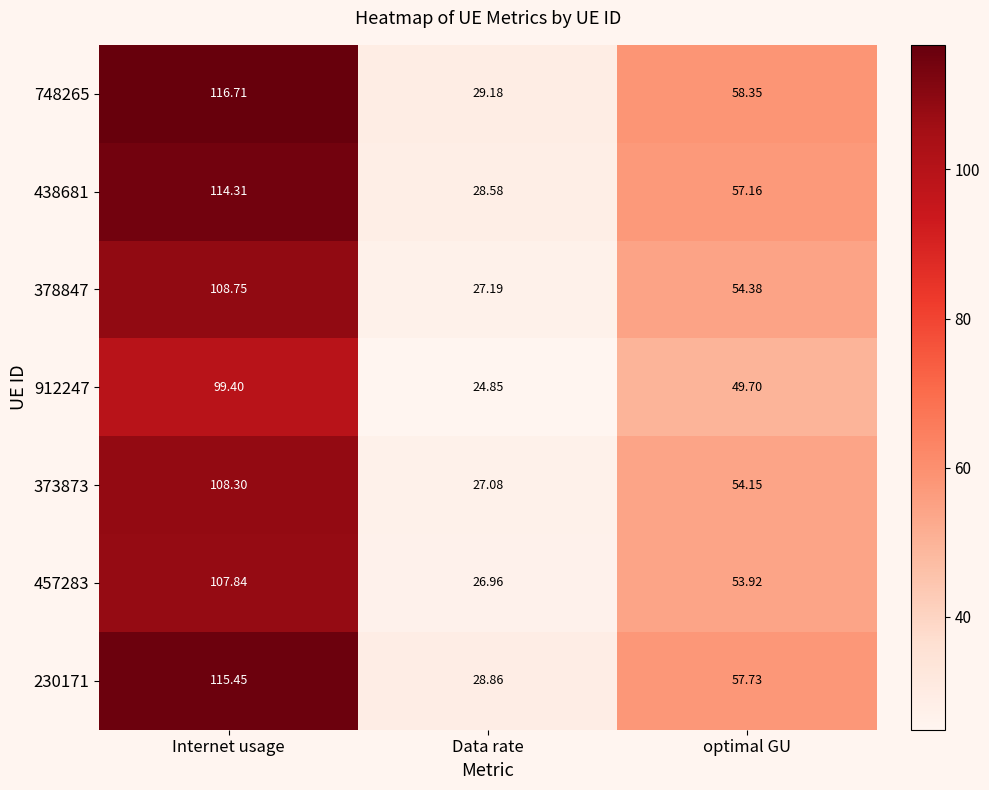

How many distinct data groups are displayed?

7